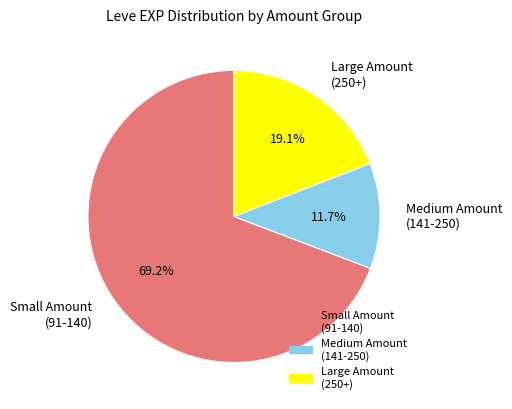

What is the ratio of the value at Small Amount (91-140) to the value at Large Amount (250+)?

3.6